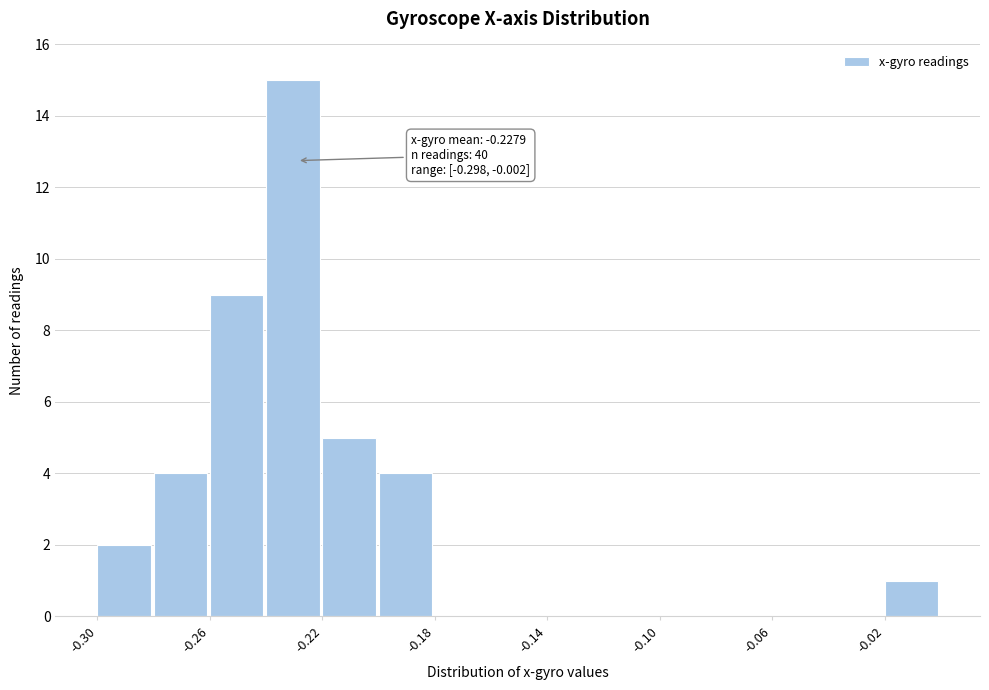

Around what value on the x-axis is the tallest bar? Give the approximate position of its centre, as read against the axis.

-0.230